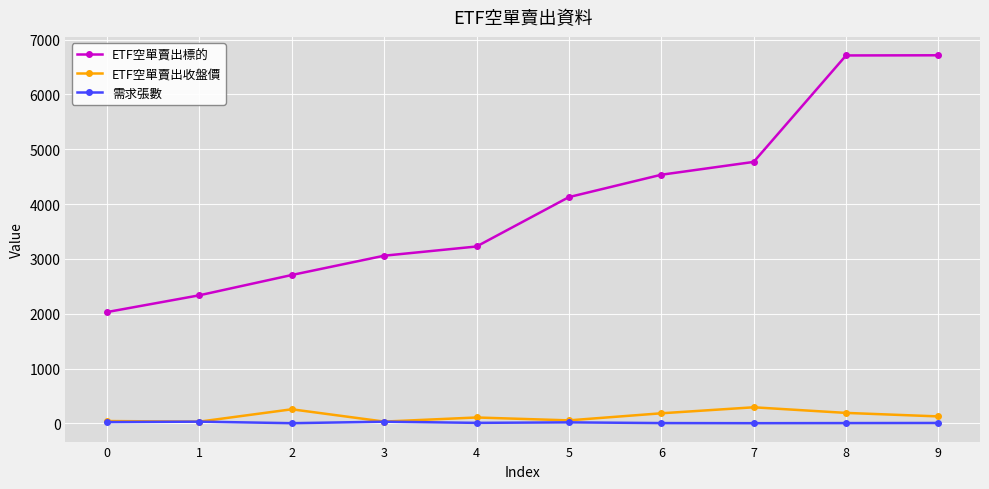

True or false: 需求張數 has more than 0 interior local peaks.

True